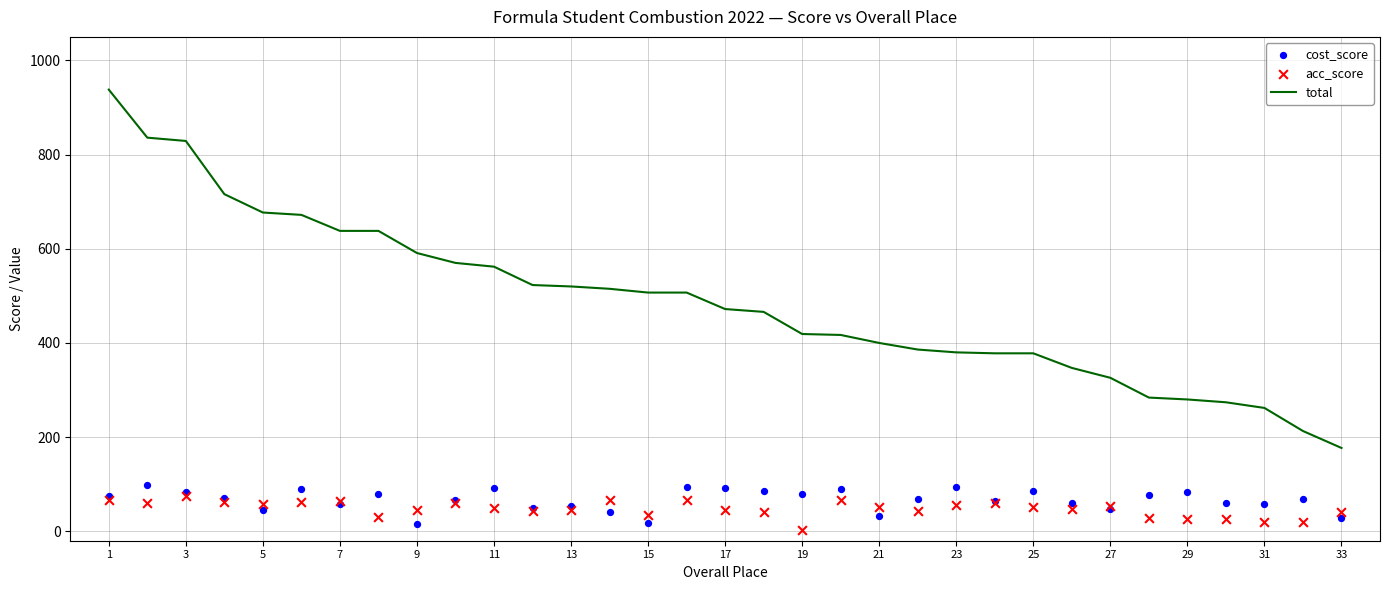

Which series contains the highest Y value?

total